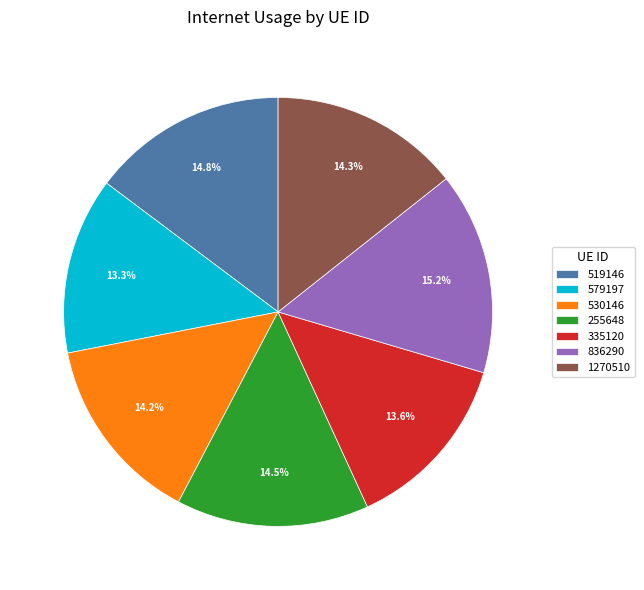

Approximately how many times larger is the value at 1270510 compared to 519146?

1.0